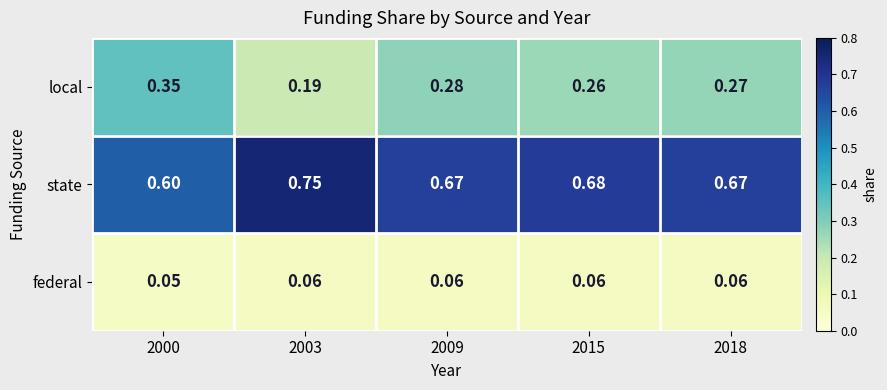

Which series has the largest total across all categories?

state